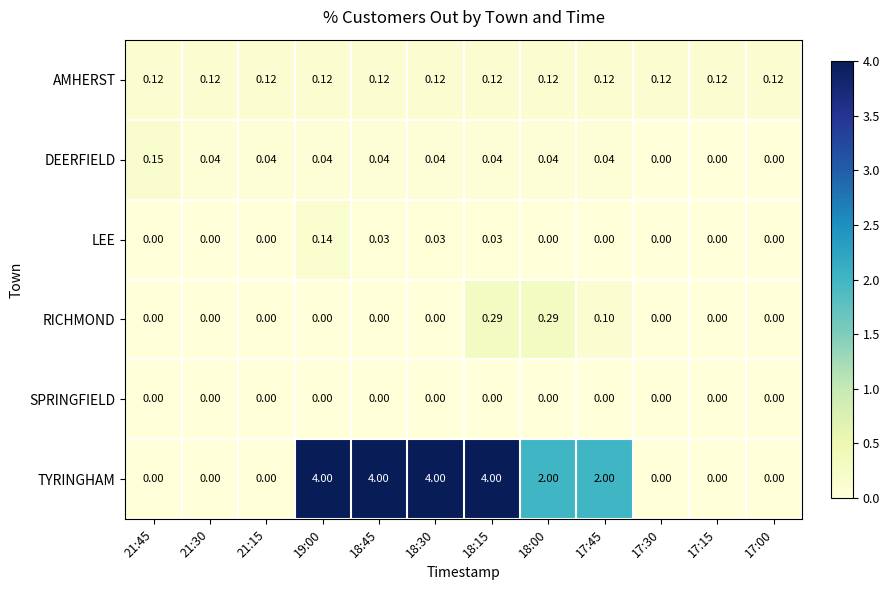

How many data points does each series have?

12